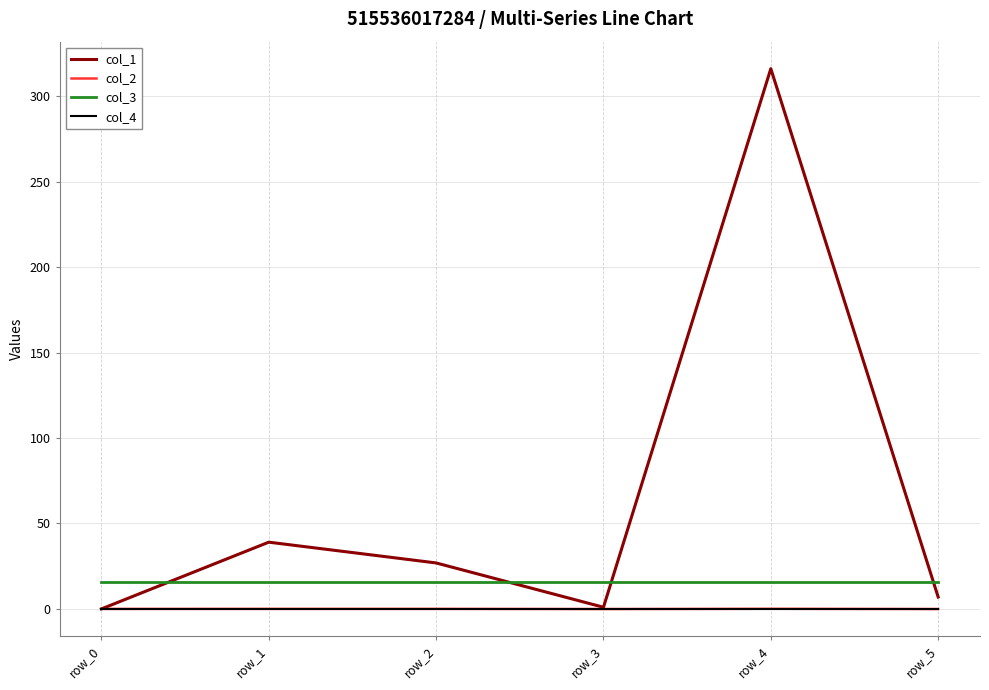

At which category is the sum across all series the highest?

row_4